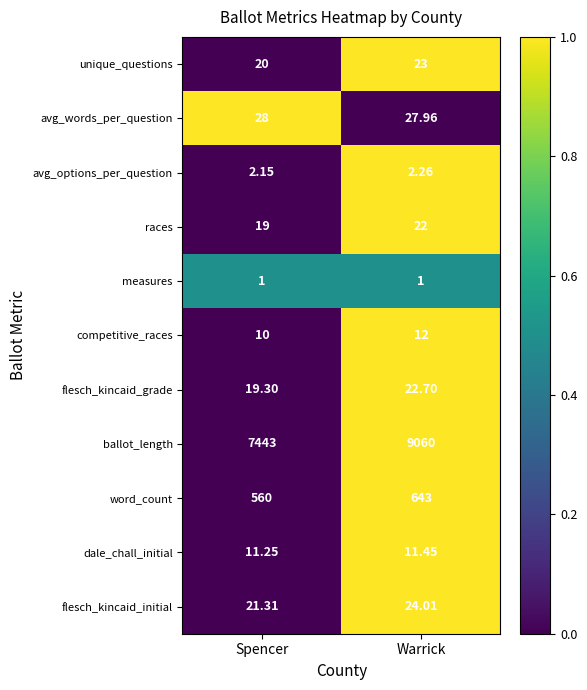

How many series are shown in this chart?

11